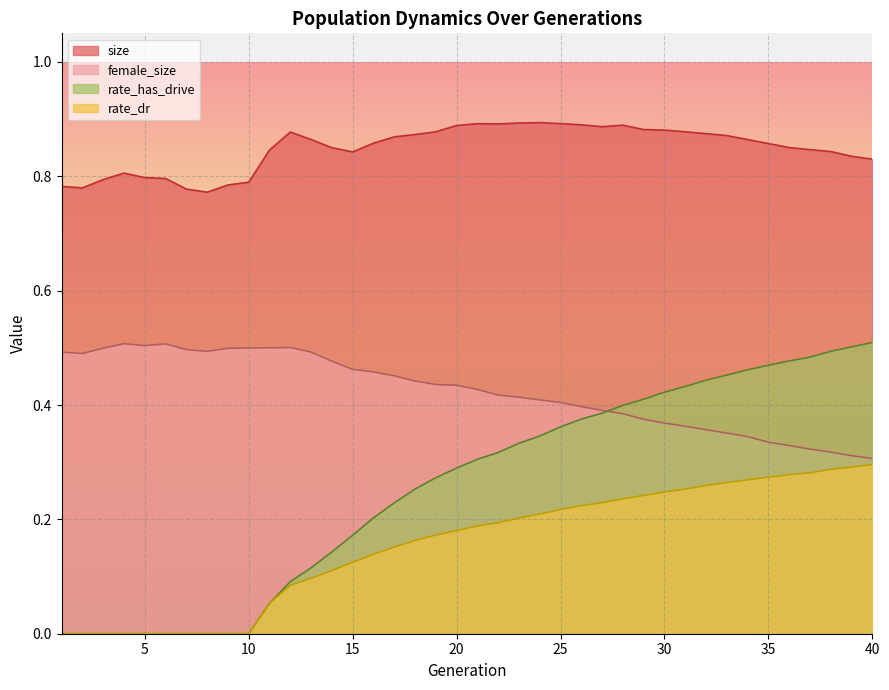

The value of rate_dr at 6 is 0.0. True or false?

True